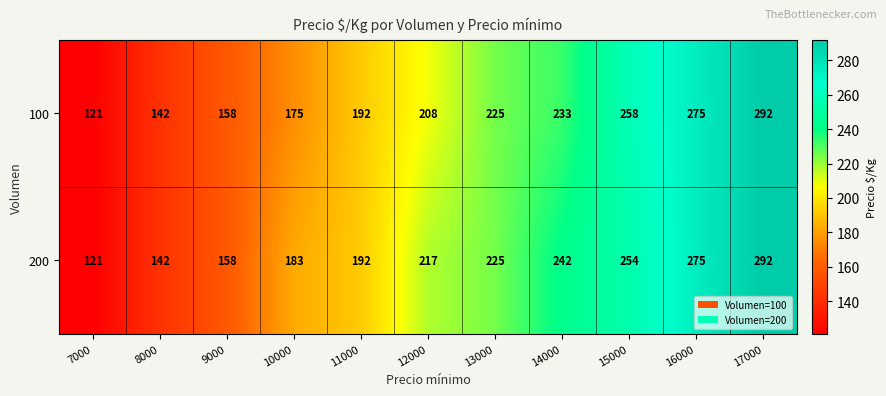

What is the difference between the maximum and minimum values in the 100 series?

171